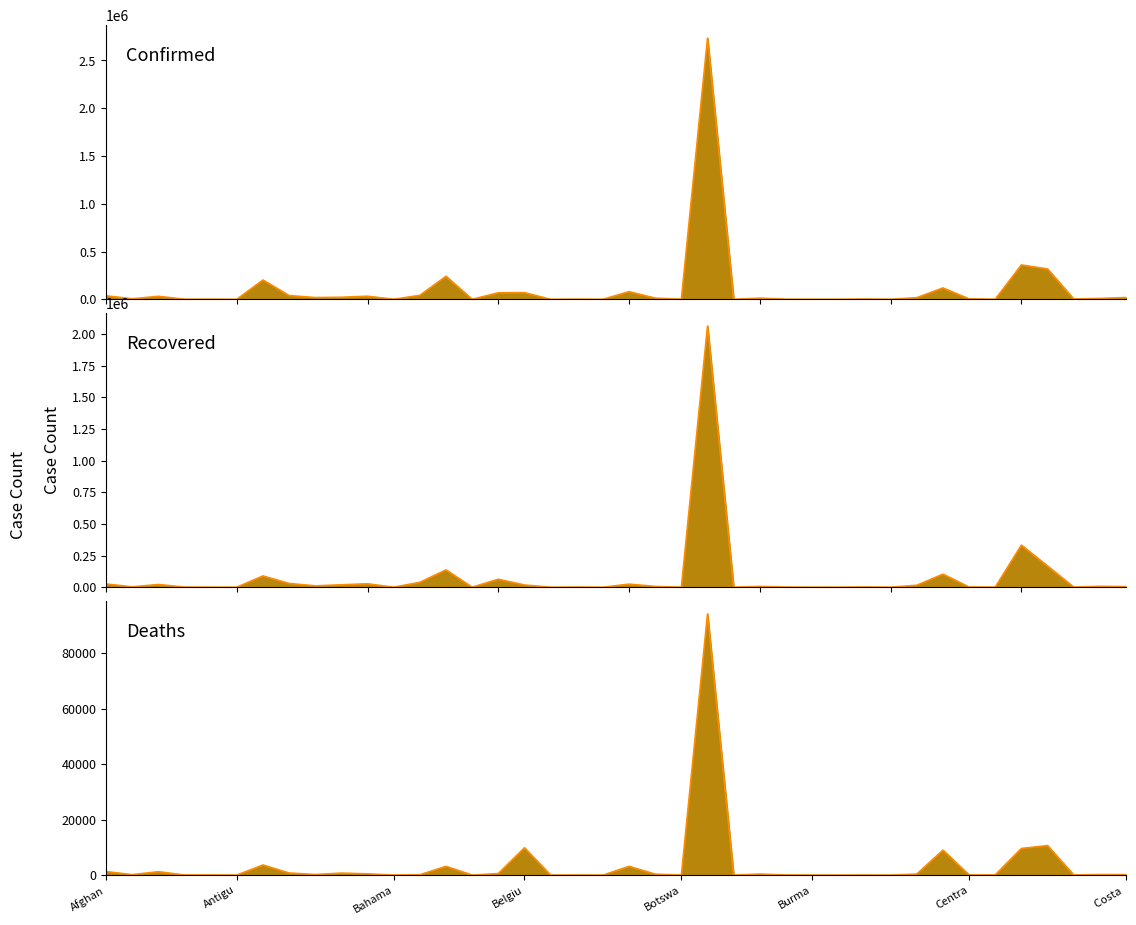

Between 25 and 12, which is larger?

12